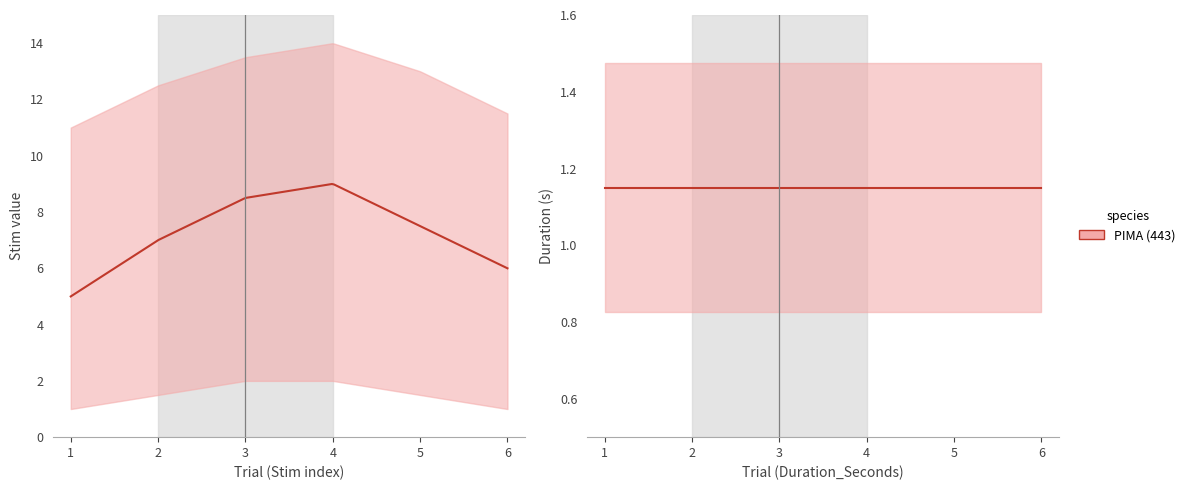

Which has a higher value, 2 or 6?

2